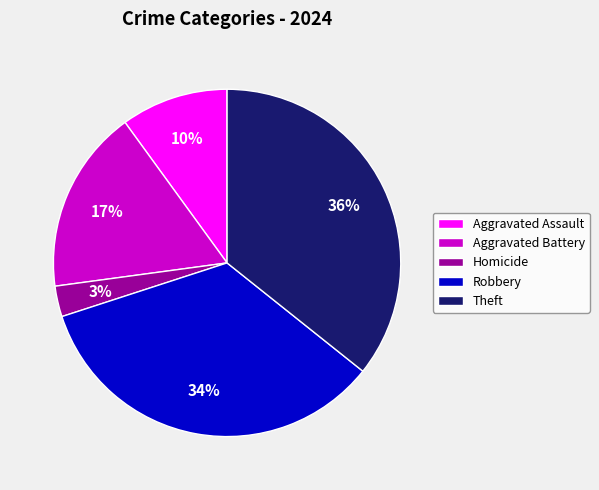

To the nearest percent, what is the difference between the Aggravated Battery and Homicide slice percentages?

14%